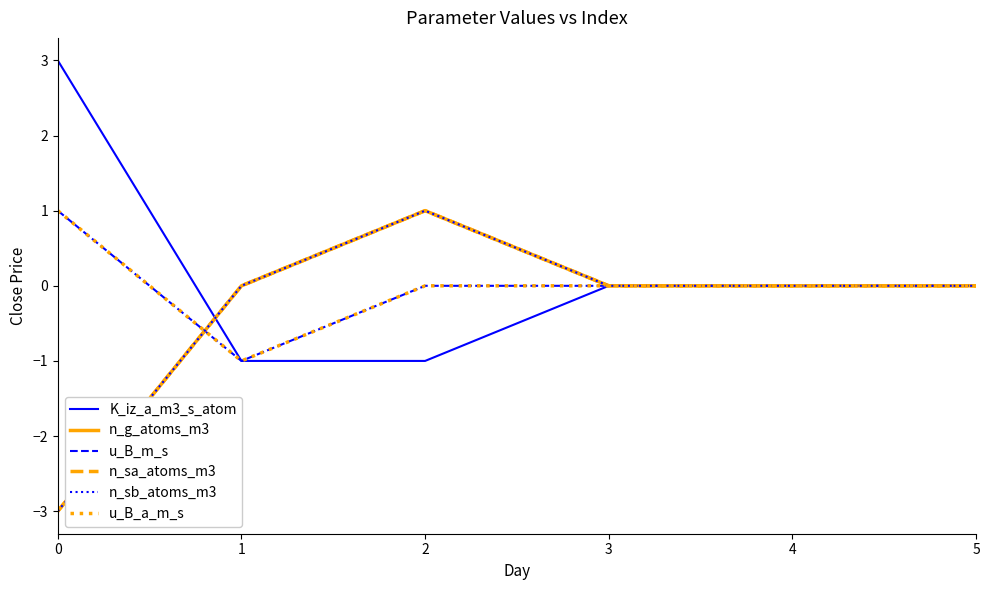

What is the difference between the u_B_m_s values at 3 and 1?

1